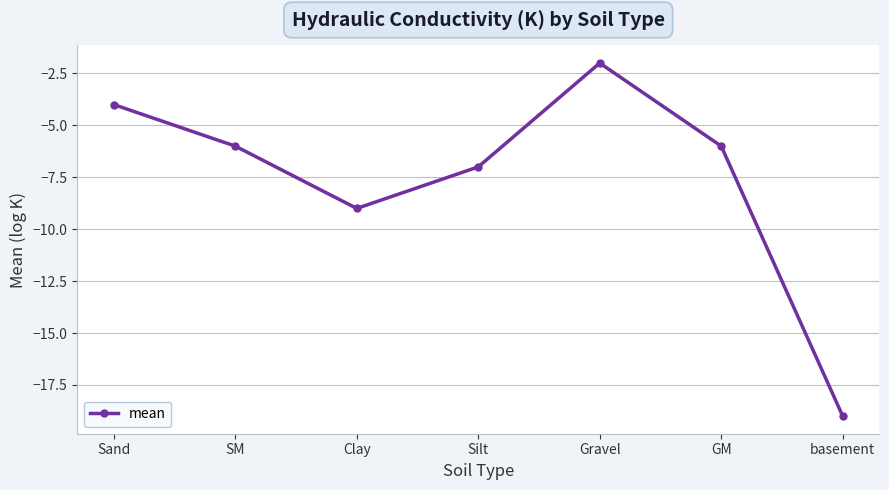

Where is the data nearest to the value -10?

Clay